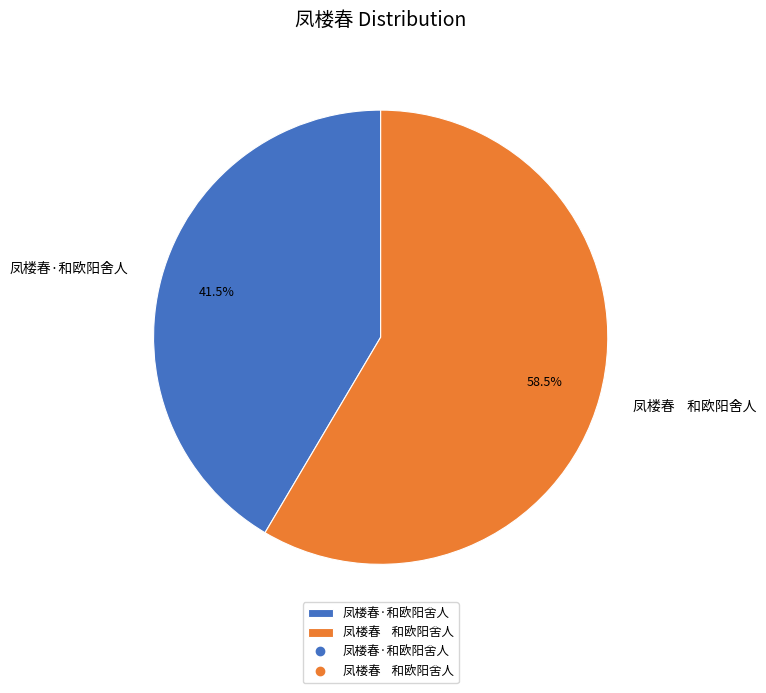

Between 凤楼春·和欧阳舍人 and 凤楼春 和欧阳舍人, which is larger?

凤楼春 和欧阳舍人